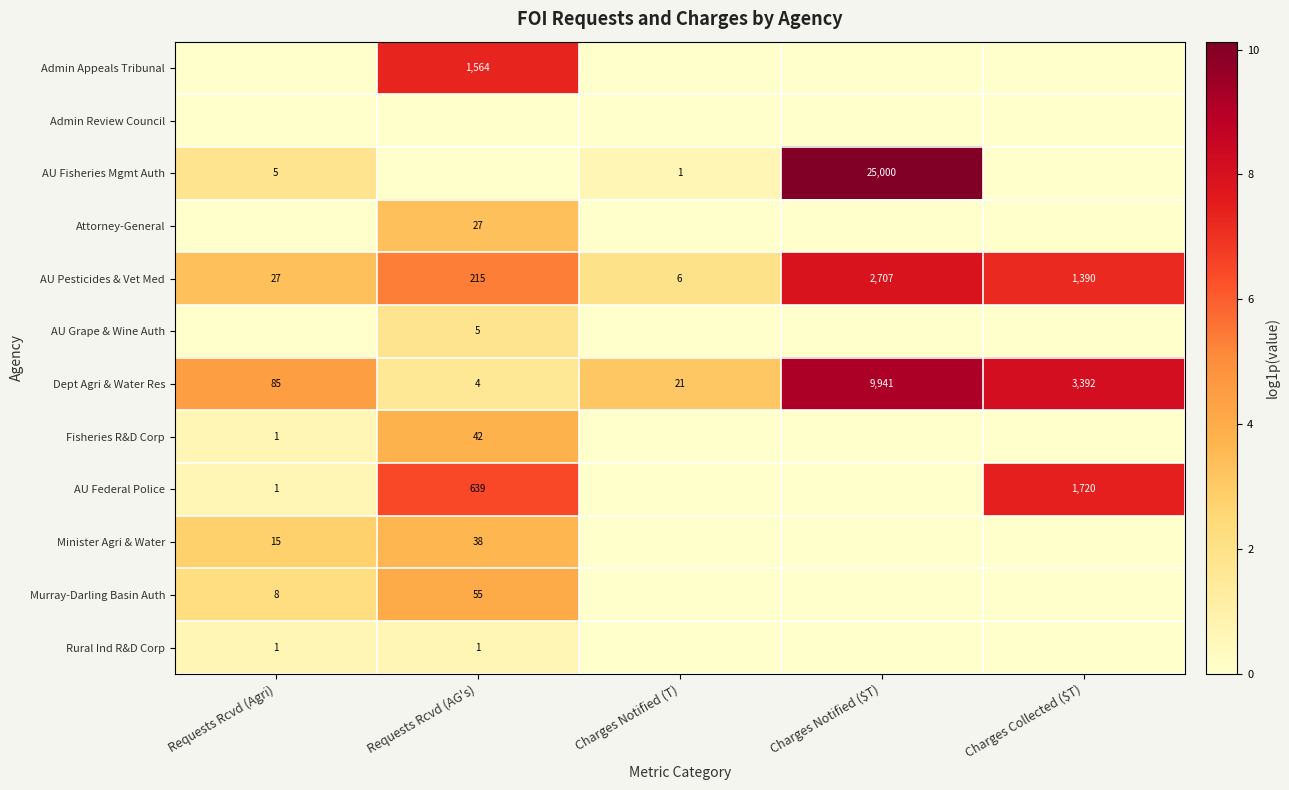

Which category has the highest value in the AU Pesticides & Vet Med series?

Charges Notified ($T)